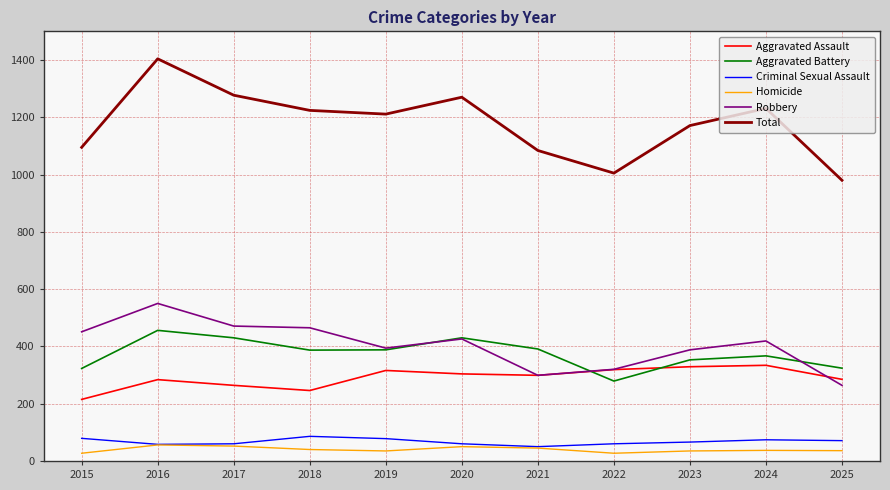

Is it true that Robbery equals 462 at 2021?

False